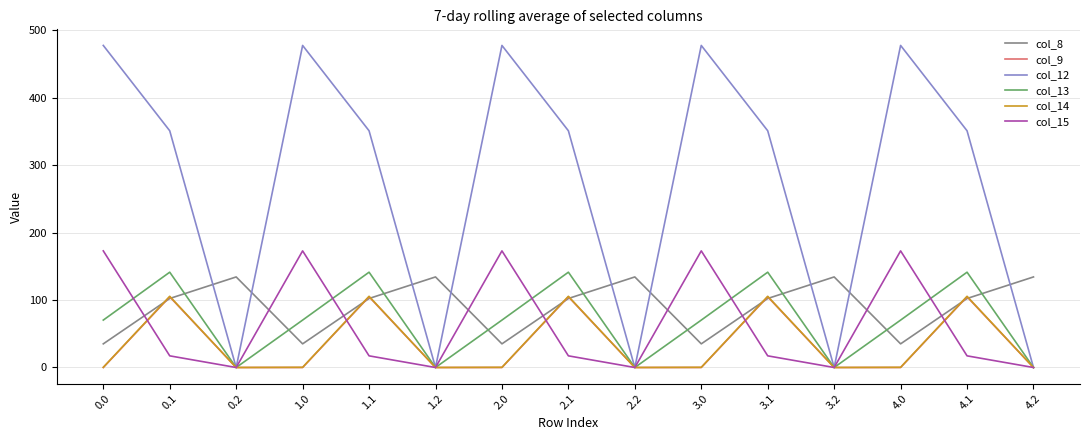

Is it true that col_12 equals 166.9 at 0.1?

False